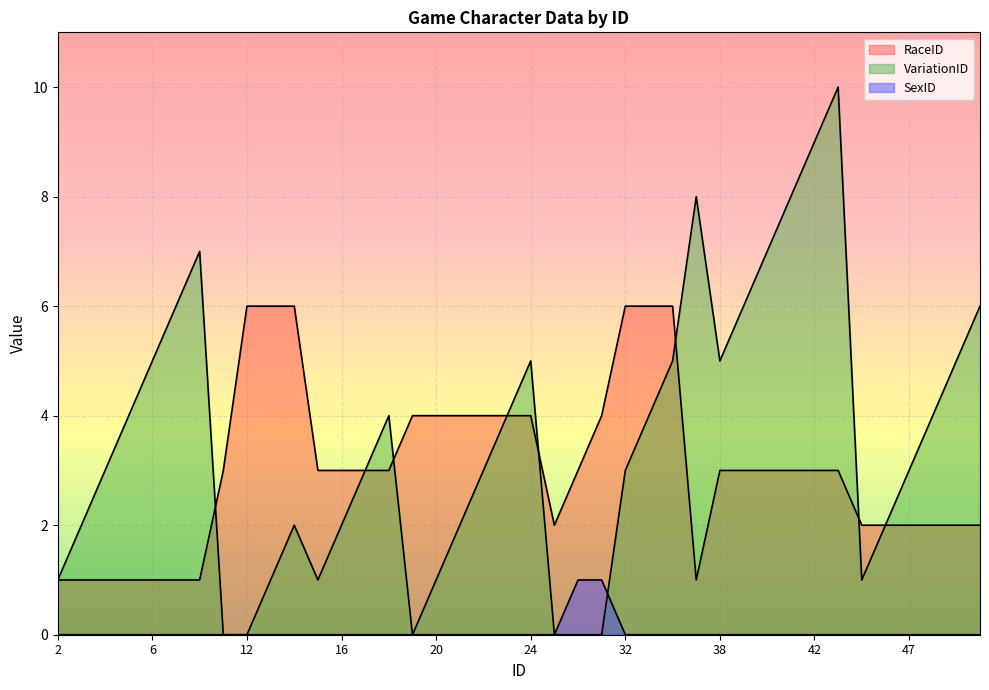

At which label does SexID reach its minimum?

2